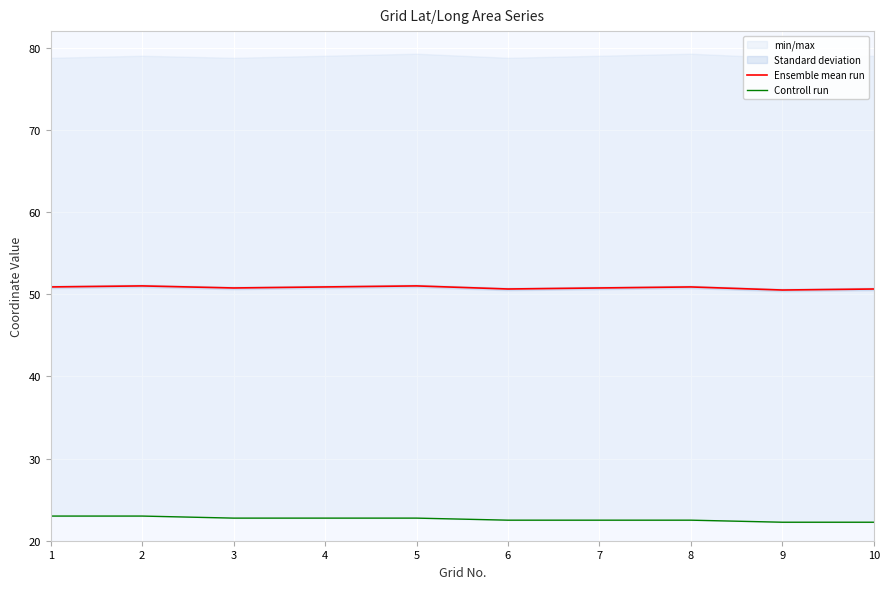

At which category is the sum across all series the highest?

2